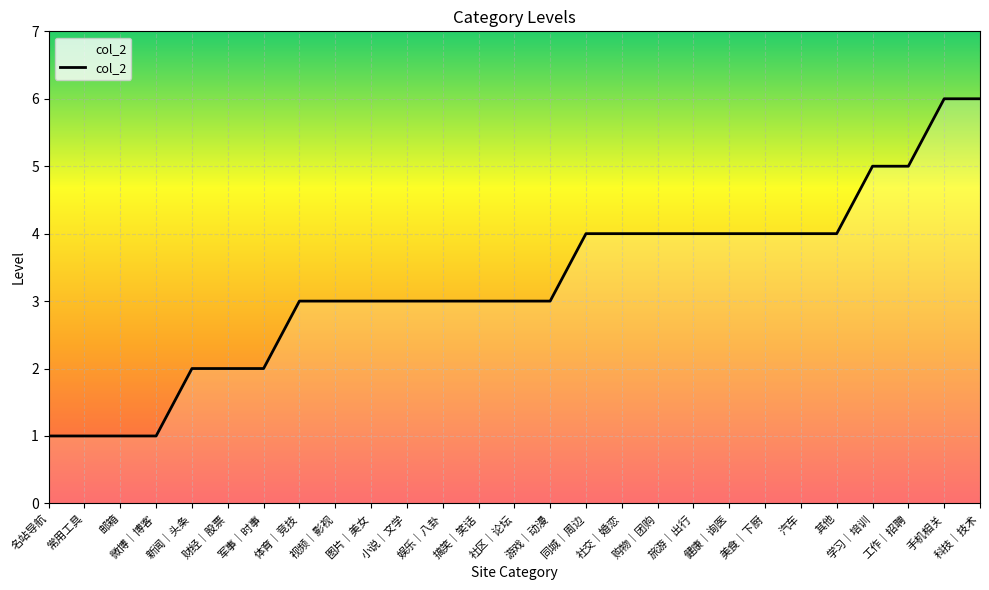

What is the average value?

3